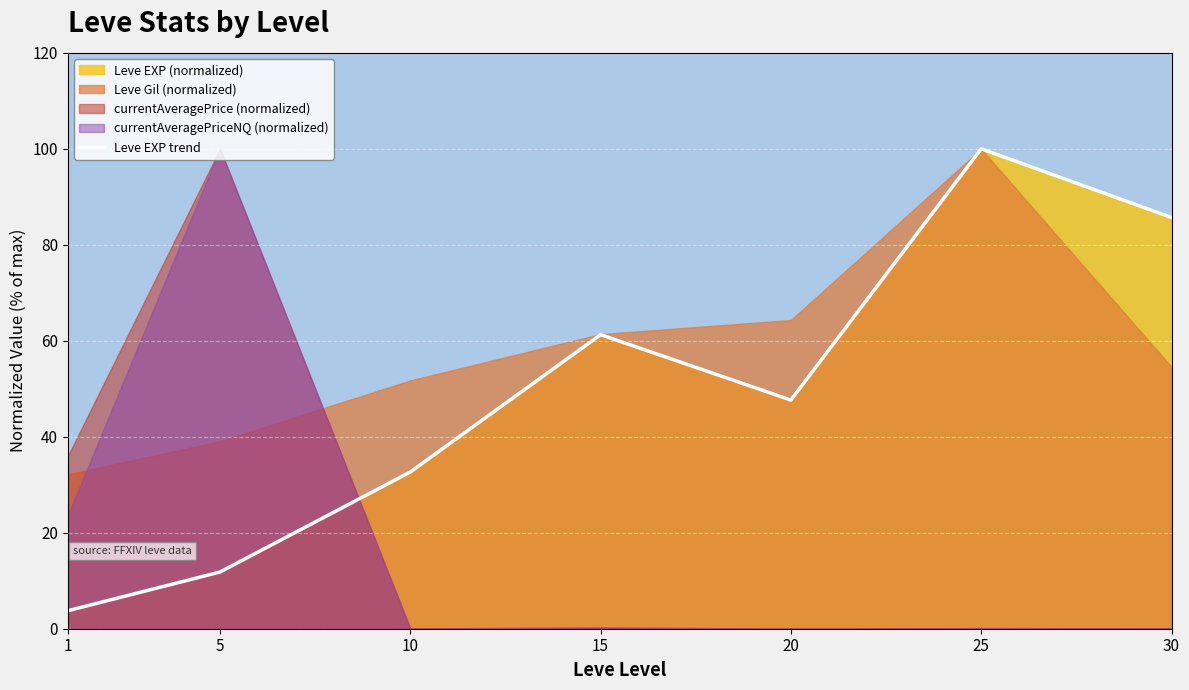

What is the smallest value displayed?

3.7